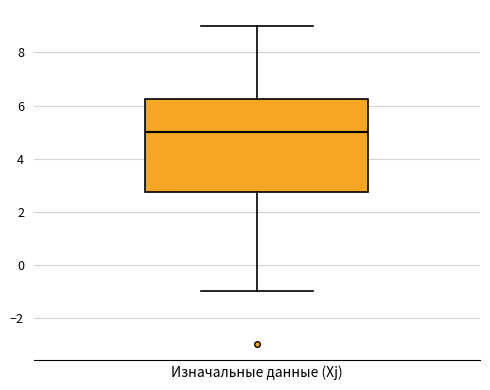

Where does the upper whisker of the box for Изначальные данные (Xj) end on the y-axis? The values are not printed on the chart, so give them approximately, as read against the axis.

9.0